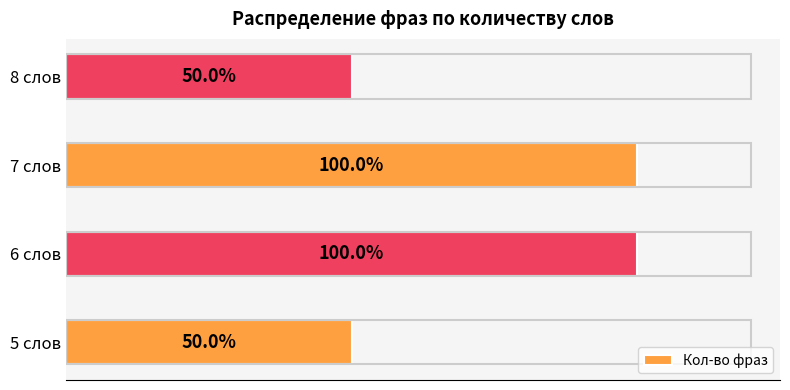

Are the bars horizontal?

Yes